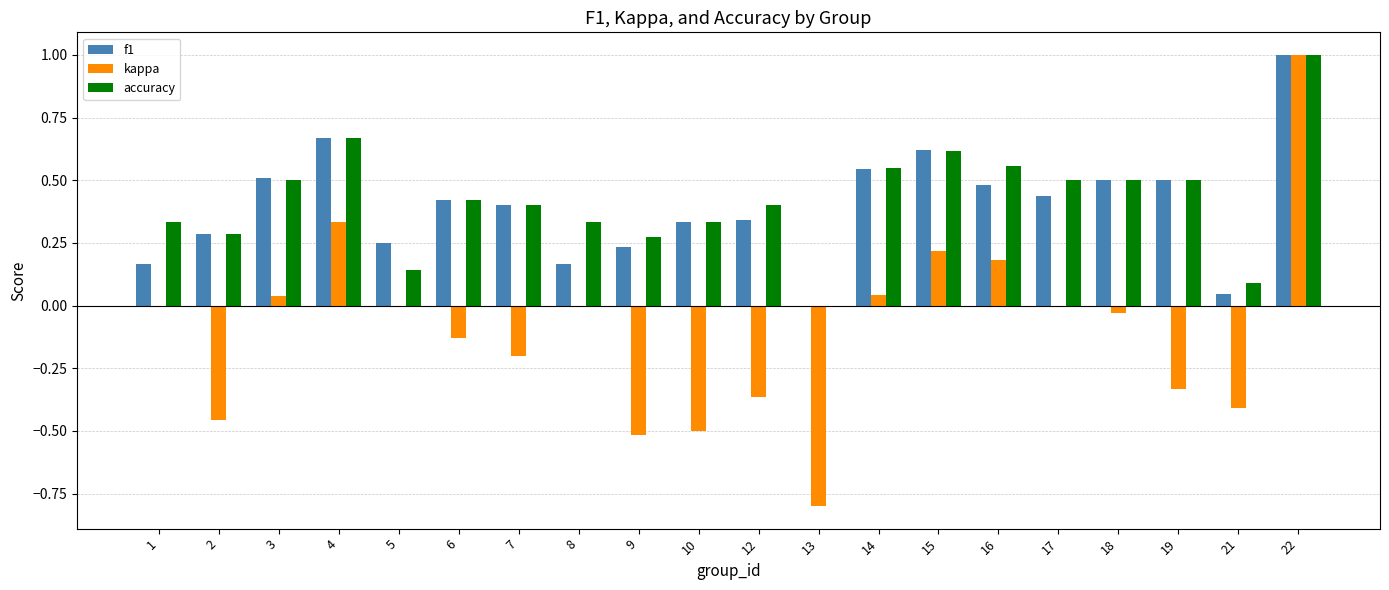

Which series changed the most between 7 and 13?

kappa